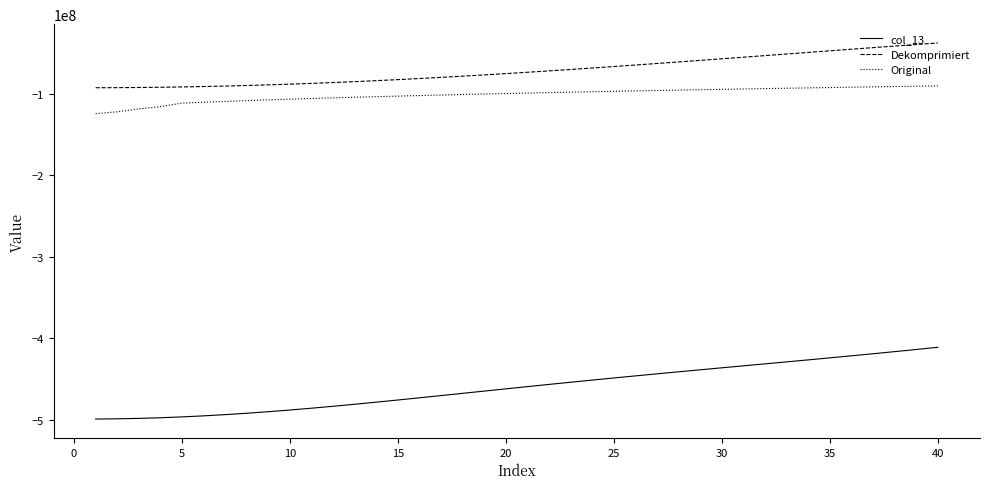

Which series has the largest total across all categories?

Dekomprimiert